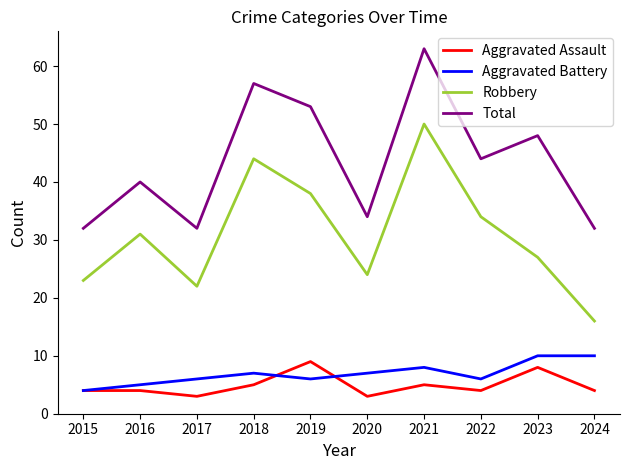

What is the total value across all series at 2024?

62